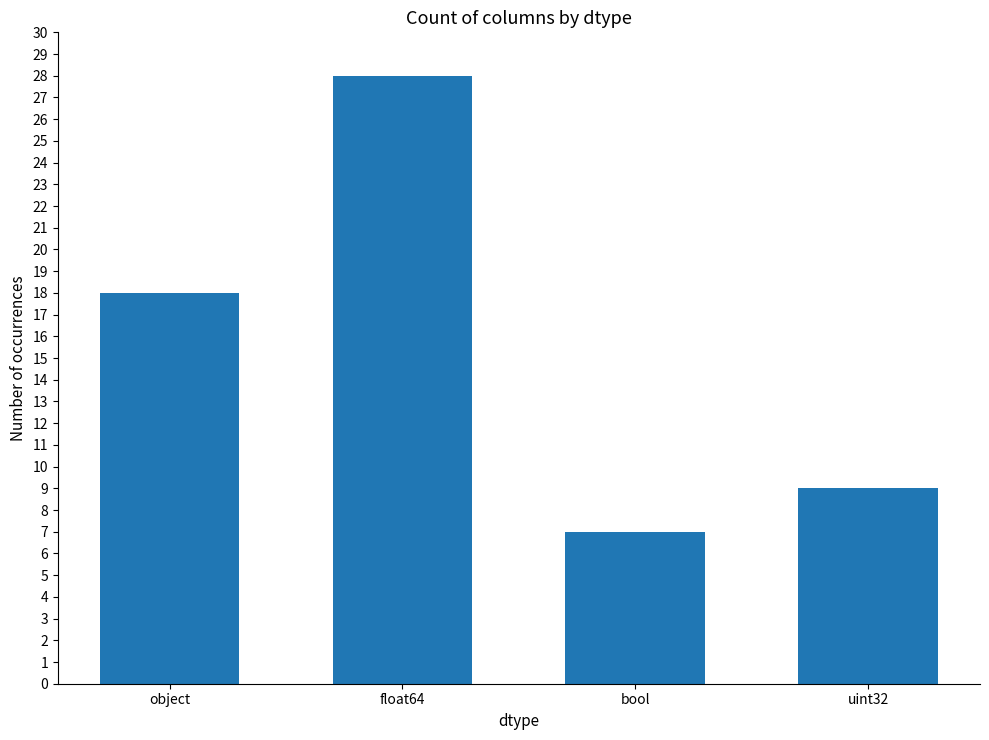

Which has a higher value, float64 or bool?

float64